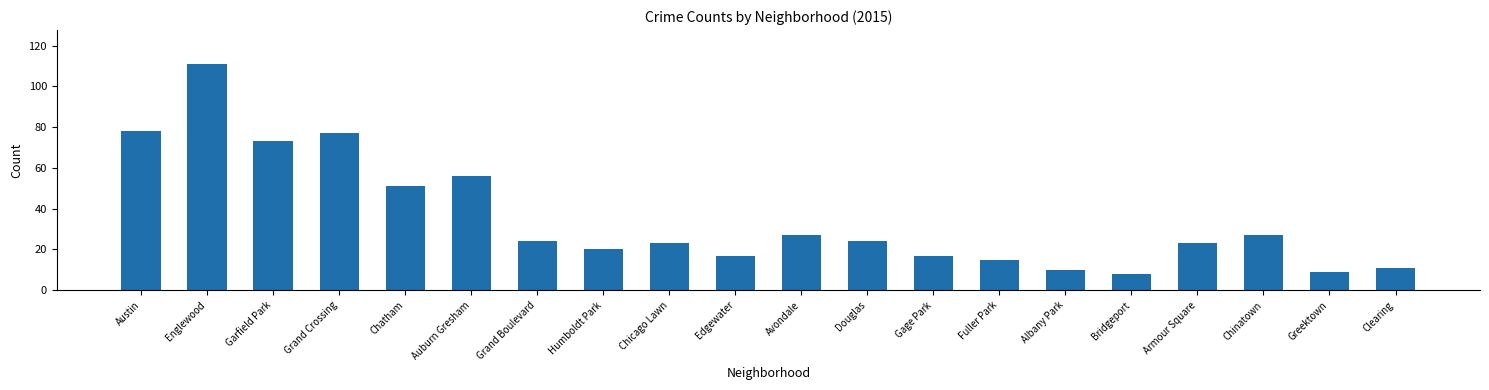

Which has a higher value, Douglas or Albany Park?

Douglas